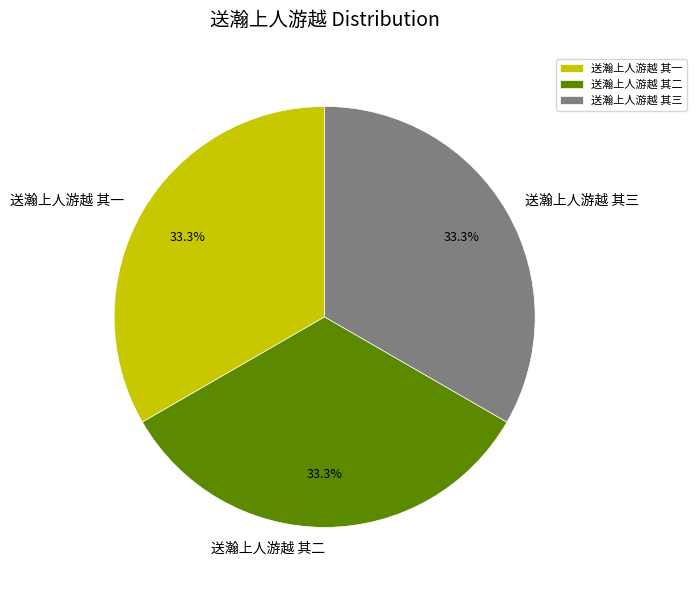

What is the ratio of the value at 送瀚上人游越 其一 to the value at 送瀚上人游越 其二?

1.0